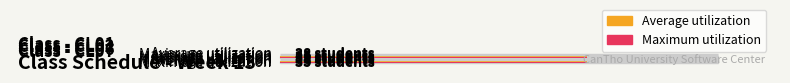

What is the total value across all series at CL01?

76